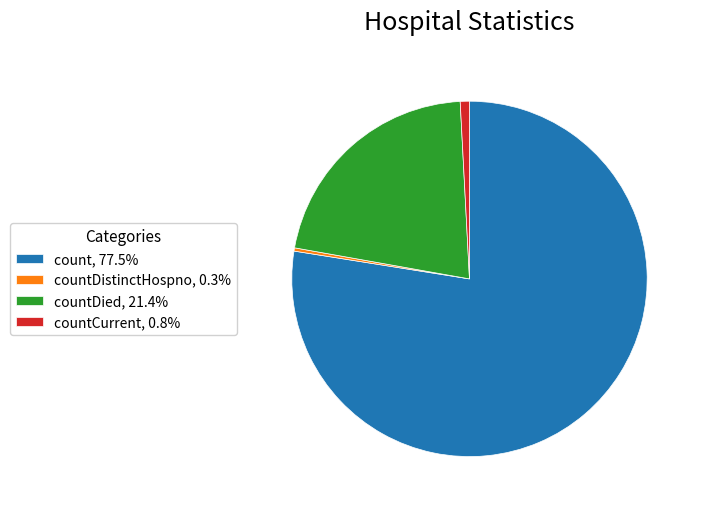

Count the number of slices in the pie.

4